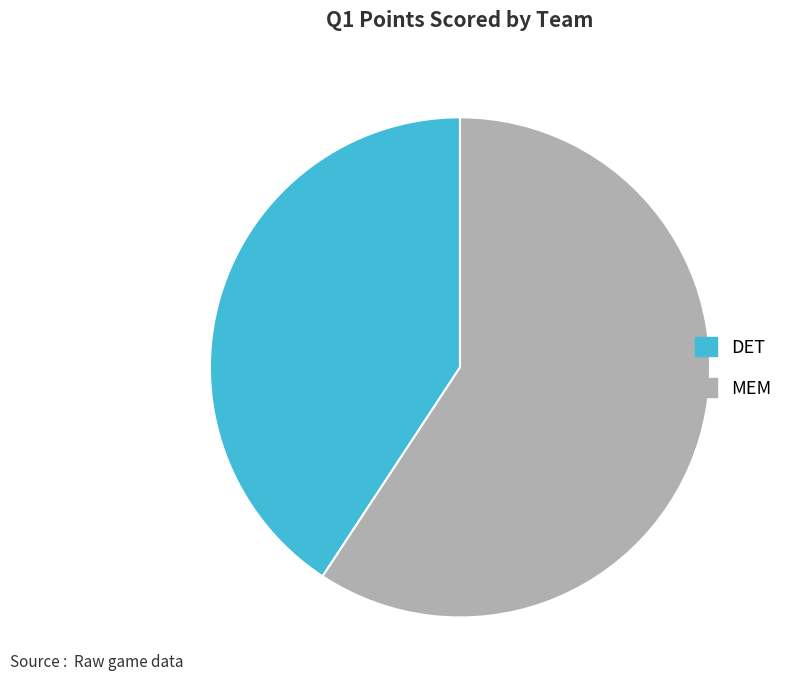

What is the largest slice in the pie chart?

MEM